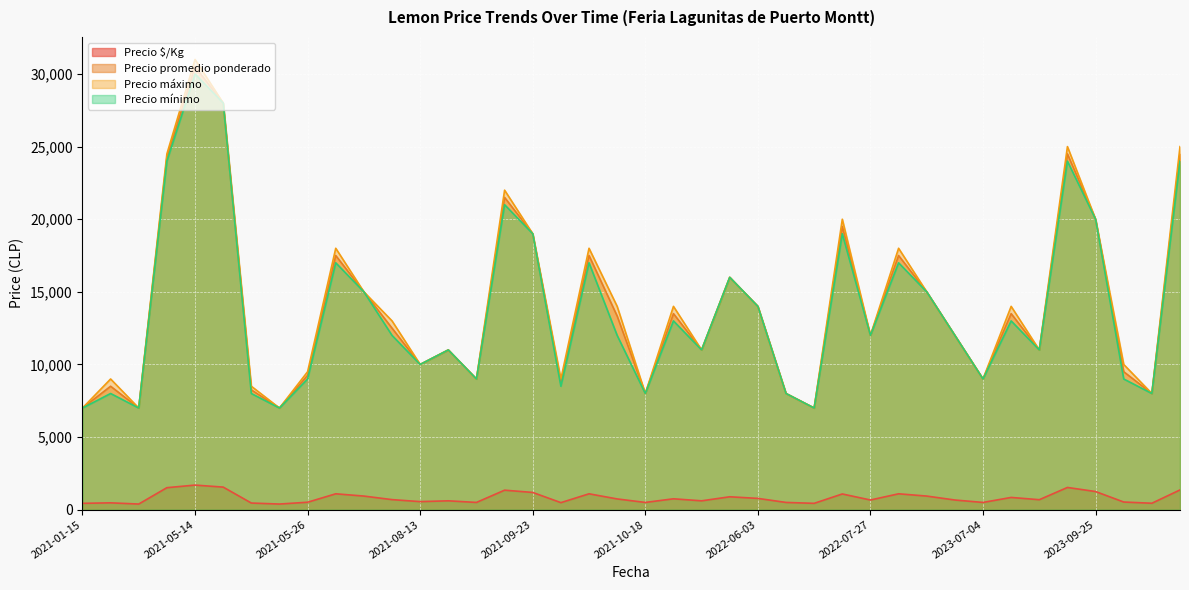

How many values in the Precio mínimo series exceed 12000?

18